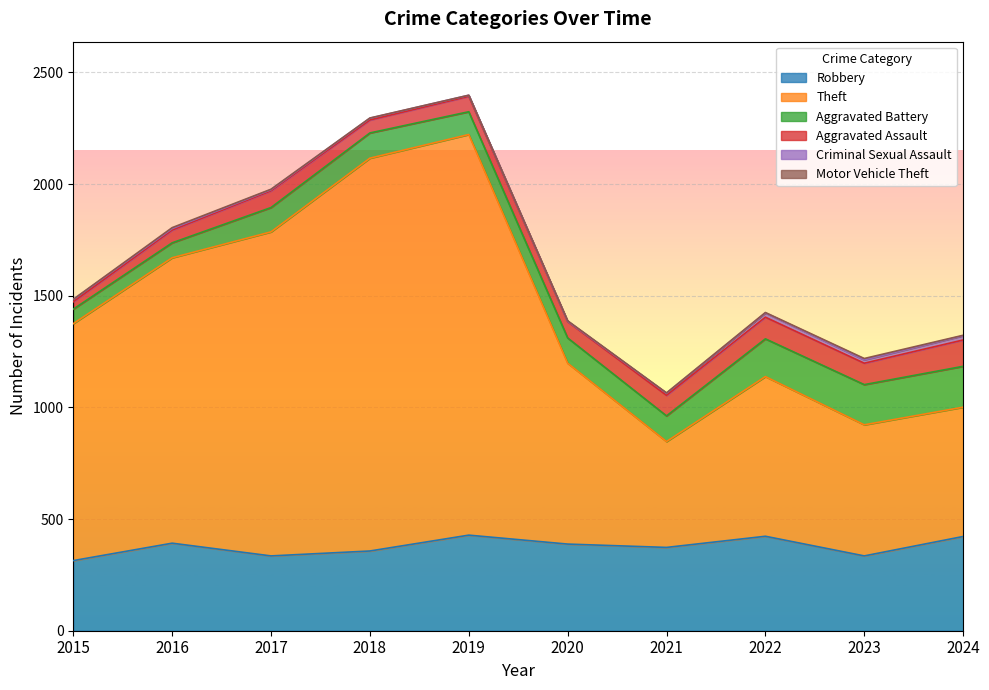

How many interior local valleys does the Aggravated Assault series have?

2